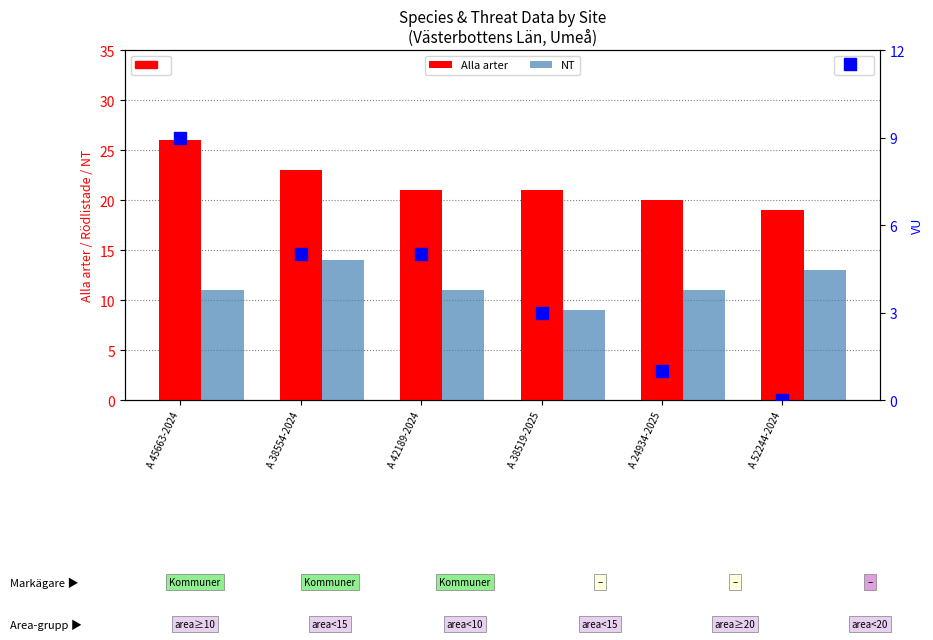

What position from the right is A 42189-2024?

4